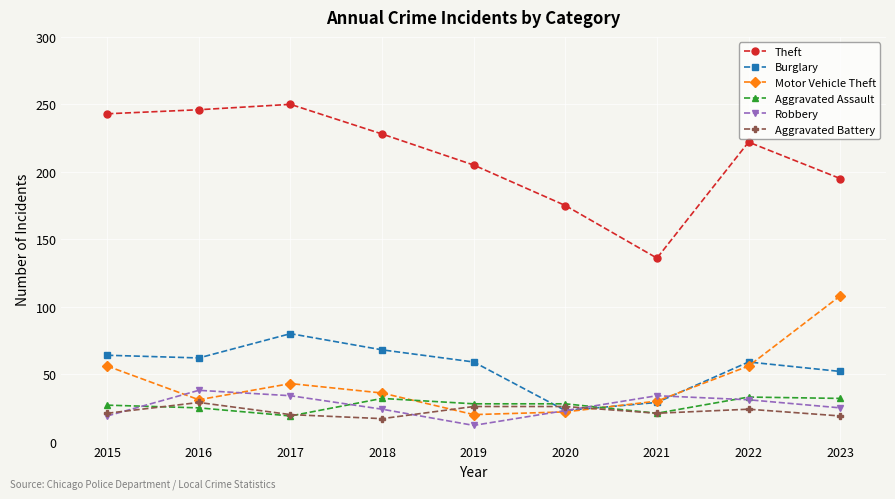

True or false: Aggravated Battery and Theft cross at least once.

False